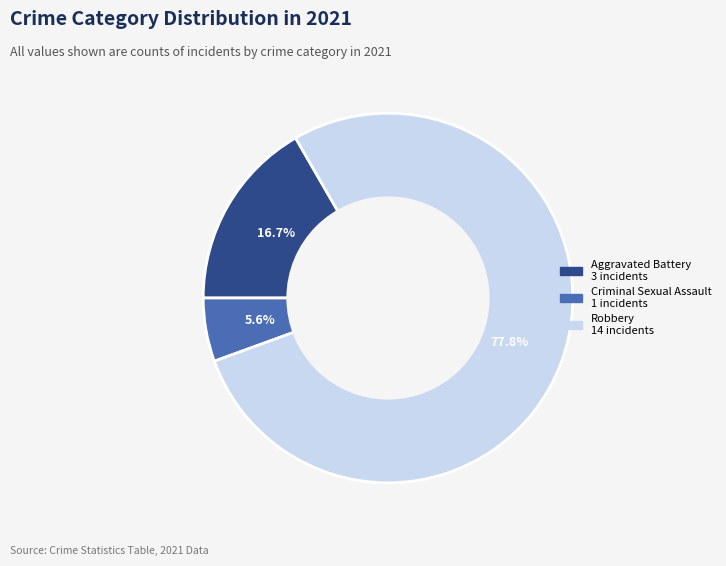

Is there a majority slice in this chart?

Yes